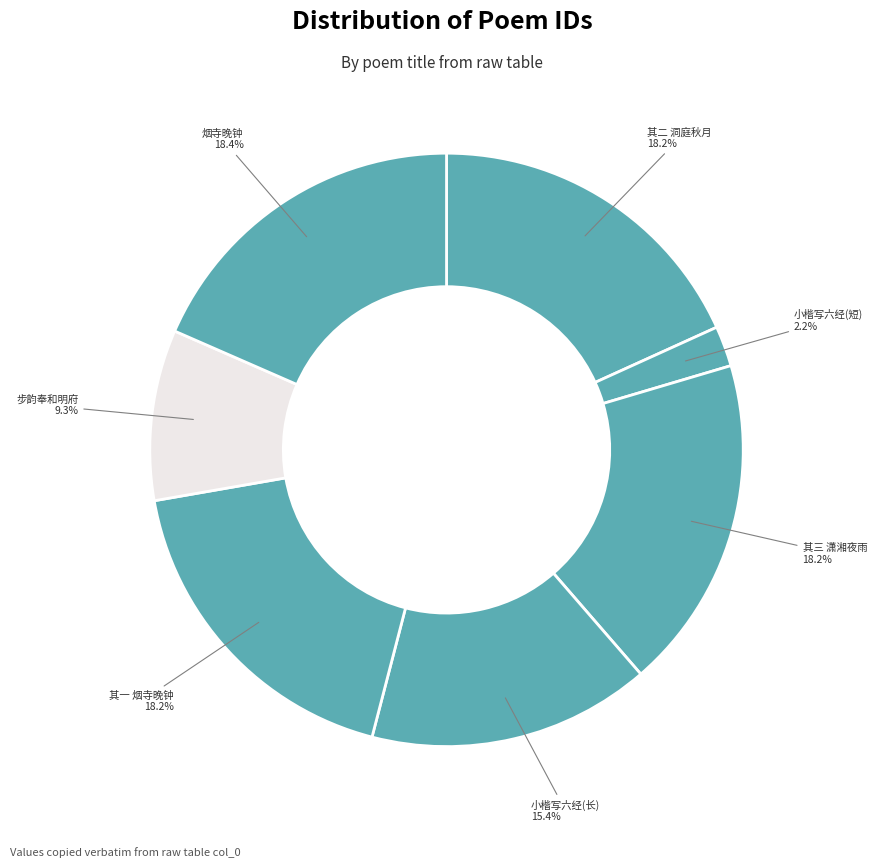

How many slices are in this pie chart?

7